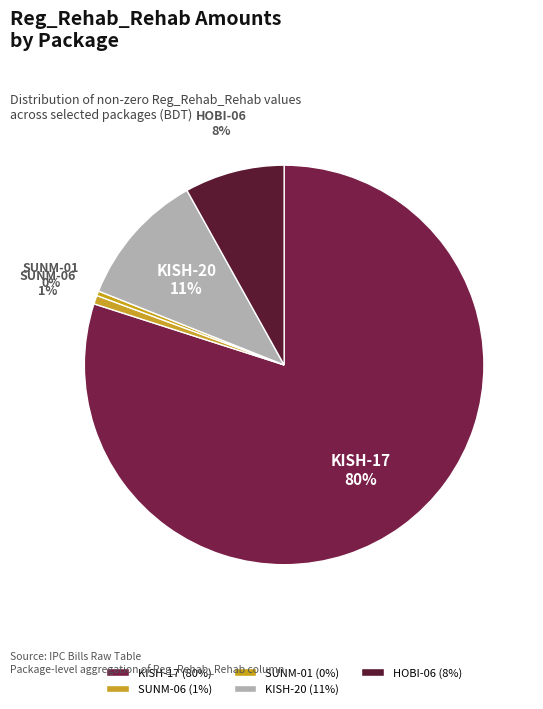

What is the largest slice in the pie chart?

KISH-17